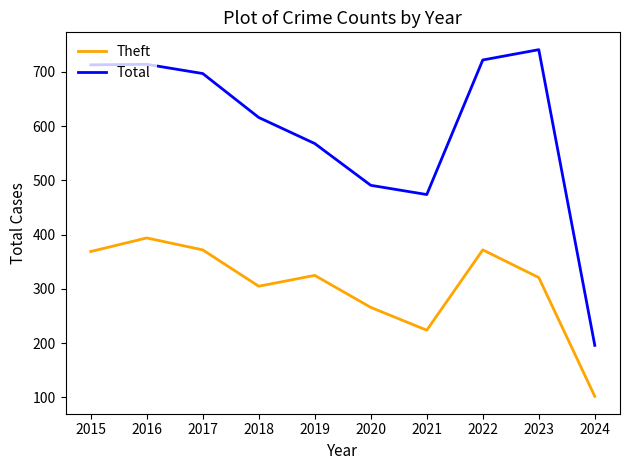

Which series has the largest total across all categories?

Total